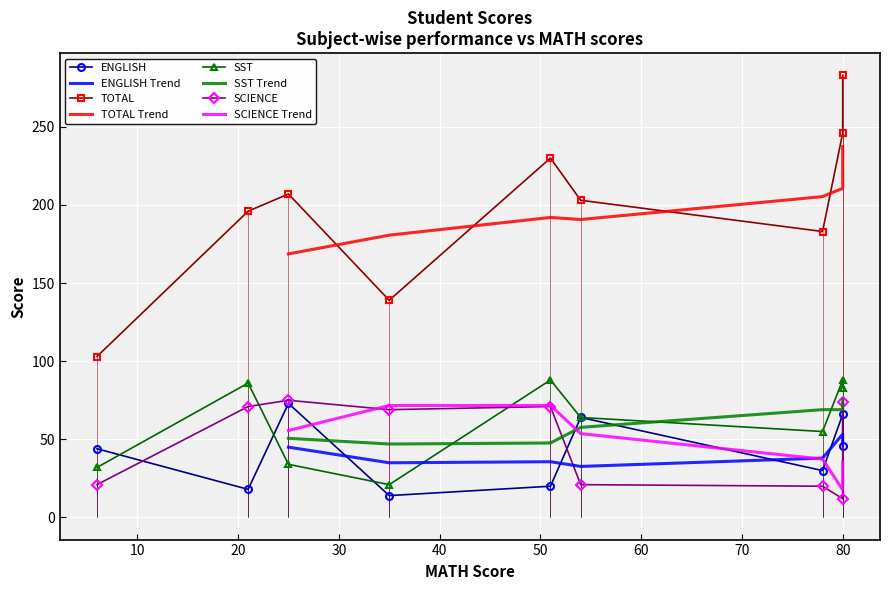

True or false: TOTAL and SCIENCE cross at least once.

False